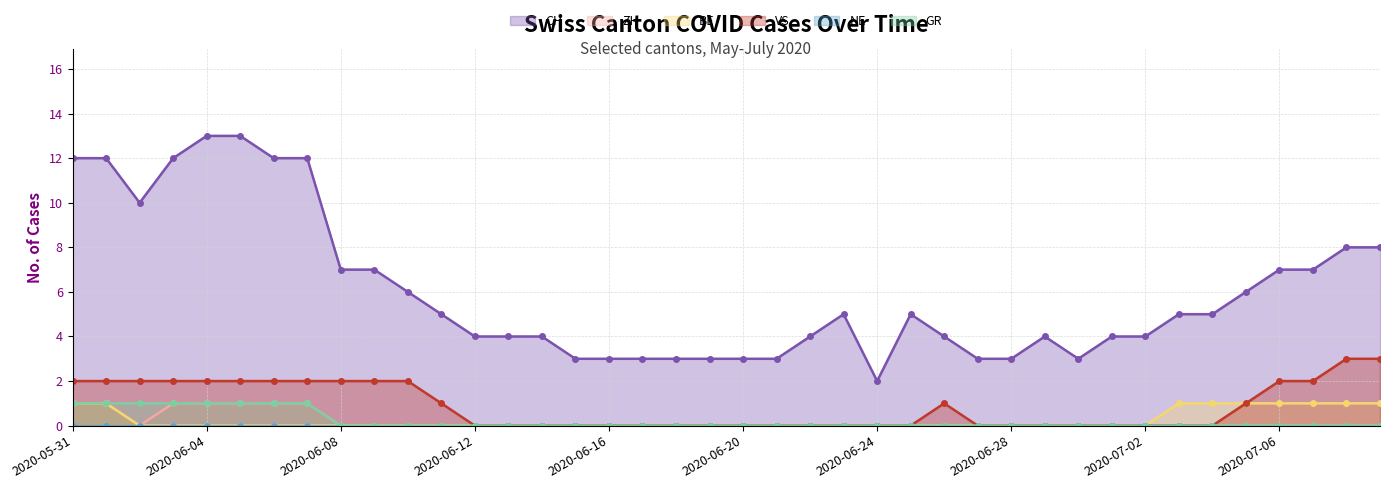

What is the spread (max minus min) of values at 2020-06-26?

4